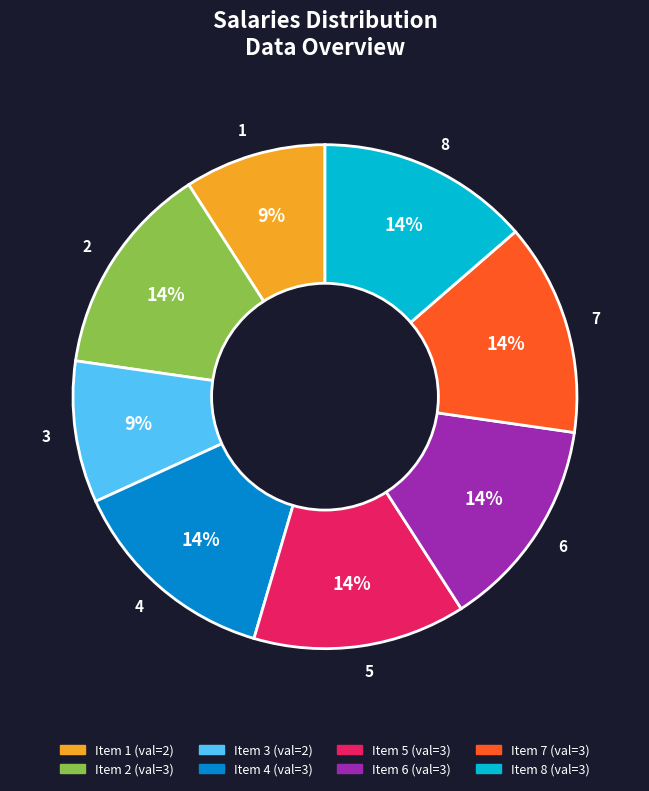

Is 7 the majority of the pie?

No